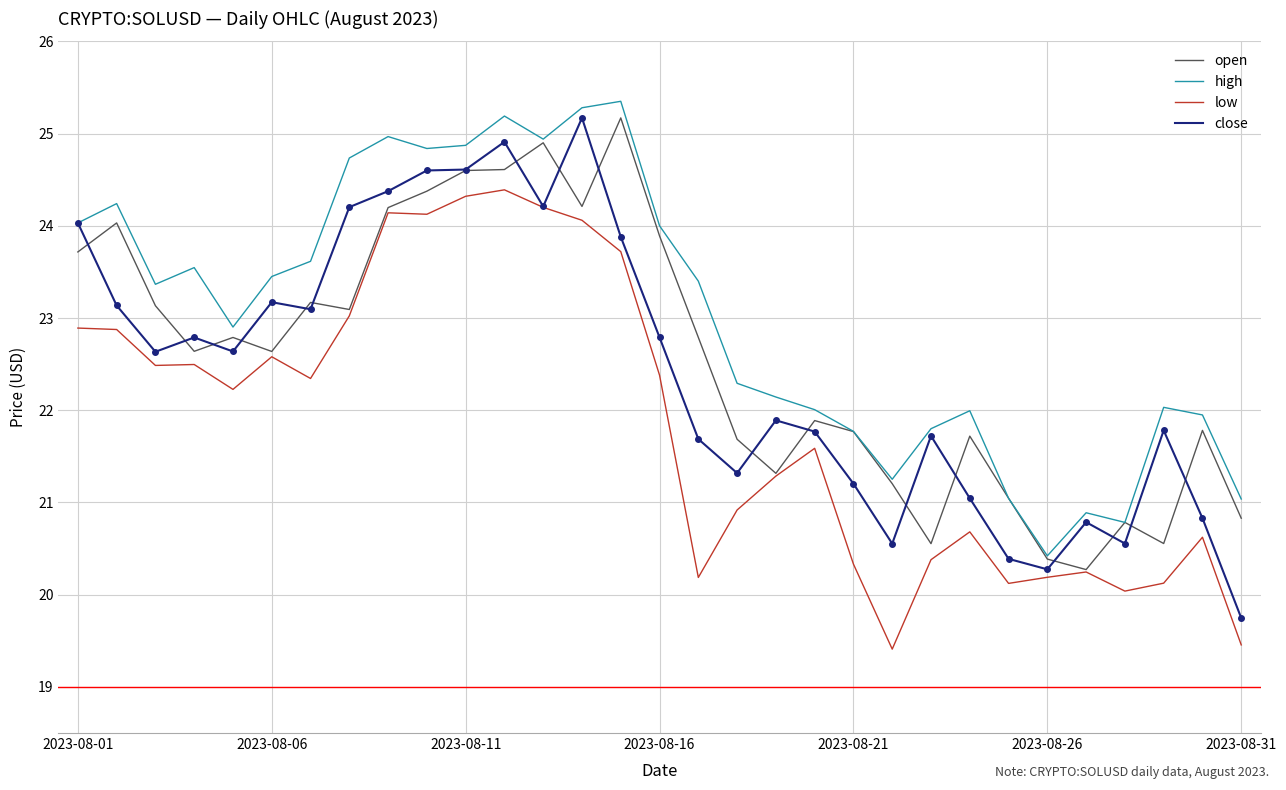

True or false: high and low cross at least once.

False